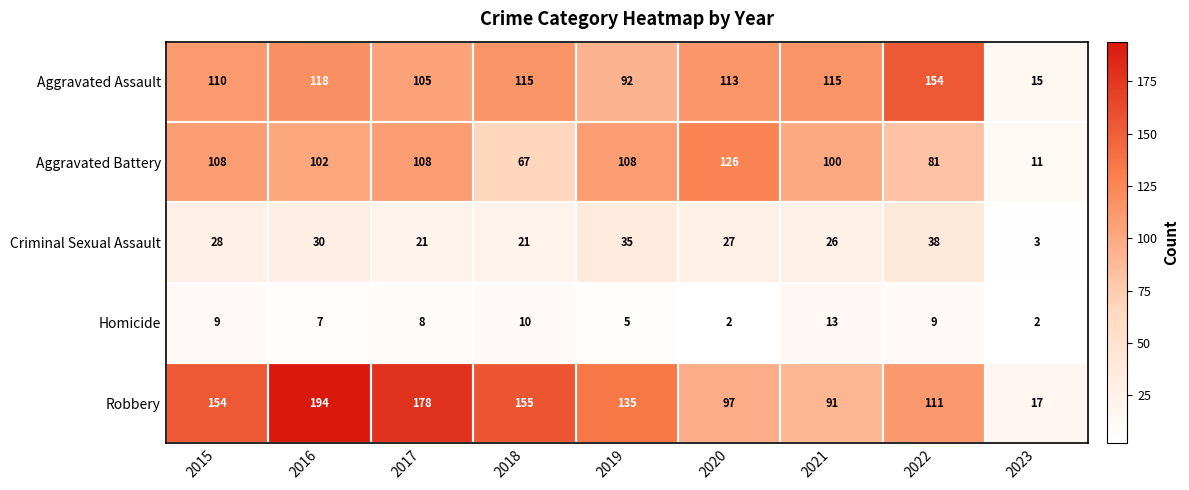

What is the minimum value for Robbery?

17